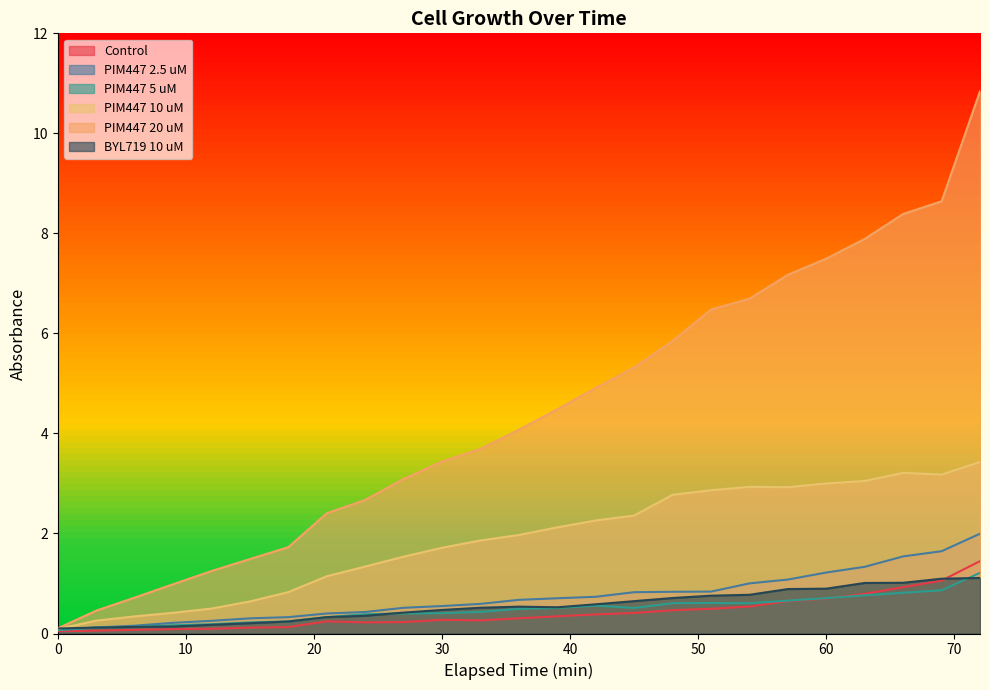

Reading left to right, what are all the values shown in this chart?

Control: 0.0	0.1	0.1	0.1	0.1	0.1	0.1	0.2	0.2	0.2	0.3	0.3	0.3	0.3	0.4	0.4	0.5	0.5	0.5	0.7	0.7	0.8	0.9	1.1	1.4
PIM447 2.5 uM: 0.1	0.1	0.2	0.2	0.3	0.3	0.3	0.4	0.4	0.5	0.5	0.6	0.7	0.7	0.7	0.8	0.8	0.8	1.0	1.1	1.2	1.3	1.5	1.6	2.0
PIM447 5 uM: 0.1	0.1	0.1	0.2	0.2	0.2	0.2	0.3	0.4	0.4	0.4	0.4	0.5	0.5	0.6	0.5	0.6	0.6	0.6	0.7	0.7	0.8	0.8	0.9	1.2
PIM447 10 uM: 0.1	0.3	0.3	0.4	0.5	0.6	0.8	1.1	1.3	1.5	1.7	1.9	2.0	2.1	2.3	2.4	2.8	2.9	2.9	2.9	3.0	3.0	3.2	3.2	3.4
PIM447 20 uM: 0.1	0.5	0.7	1.0	1.2	1.5	1.7	2.4	2.7	3.1	3.4	3.7	4.1	4.5	4.9	5.3	5.8	6.5	6.7	7.2	7.5	7.9	8.4	8.6	10.8
BYL719 10 uM: 0.1	0.1	0.1	0.1	0.2	0.2	0.2	0.3	0.4	0.4	0.5	0.5	0.5	0.5	0.6	0.6	0.7	0.8	0.8	0.9	0.9	1.0	1.0	1.1	1.1